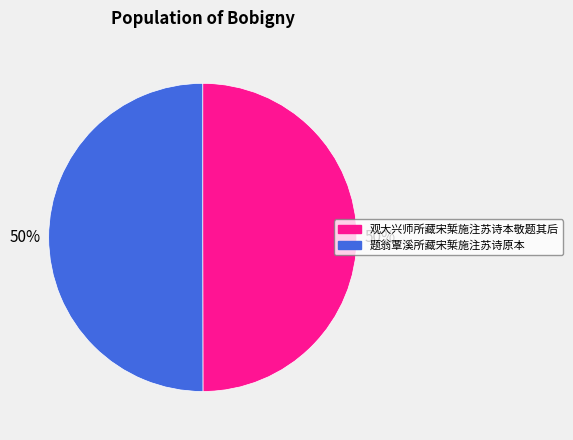

To the nearest percent, what is the combined percentage of 观大兴师所藏宋椠施注苏诗本敬题其后 and 题翁覃溪所藏宋椠施注苏诗原本?

100%